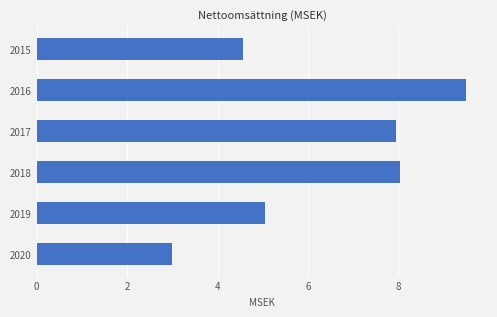

Reading top to bottom, extract all data points from this chart.

4.6	9.5	7.9	8.0	5.0	3.0